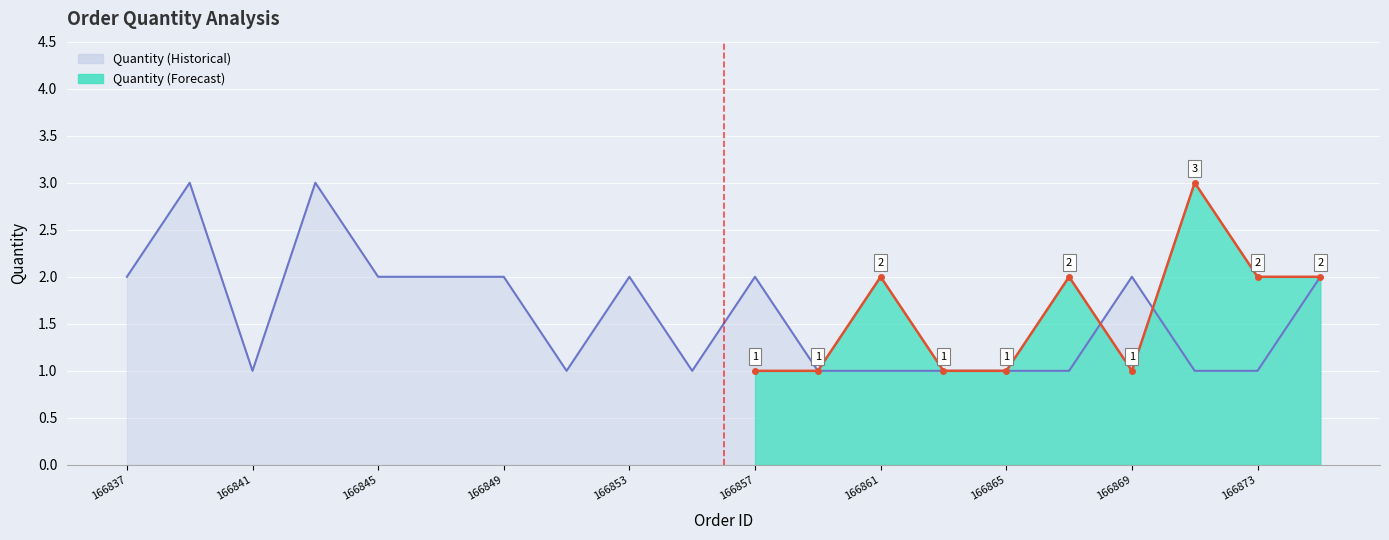

At which label does the data first exceed 2?

166839